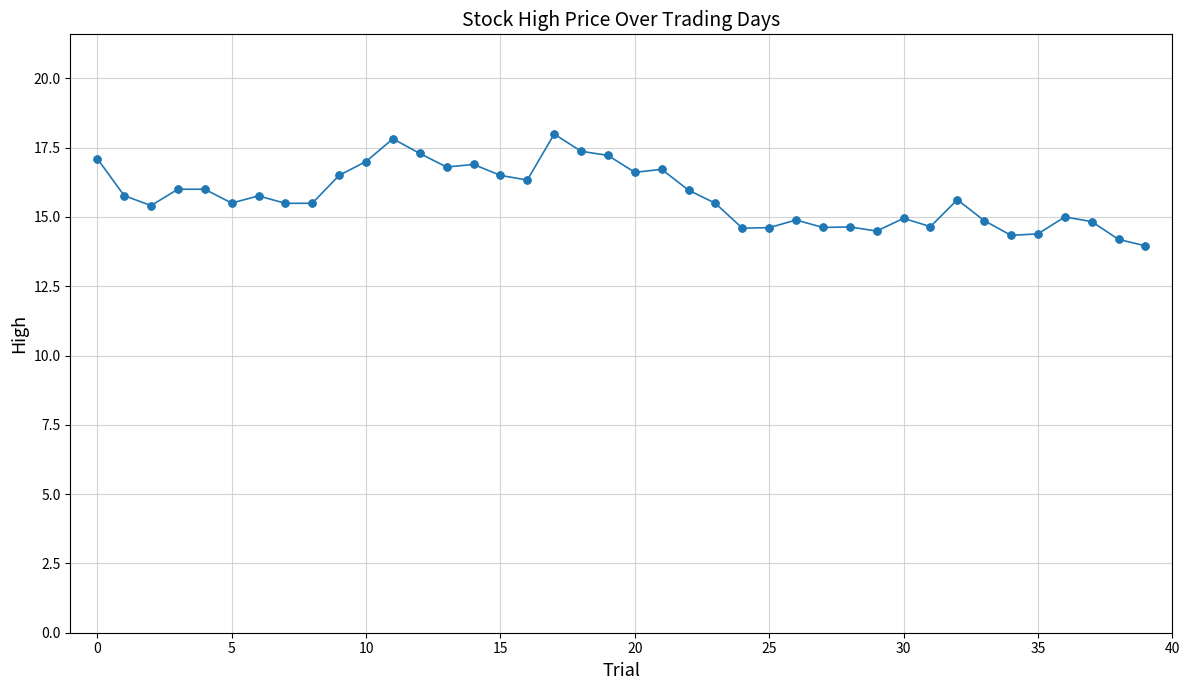

True or false: the data has more than 0 interior local peaks.

True